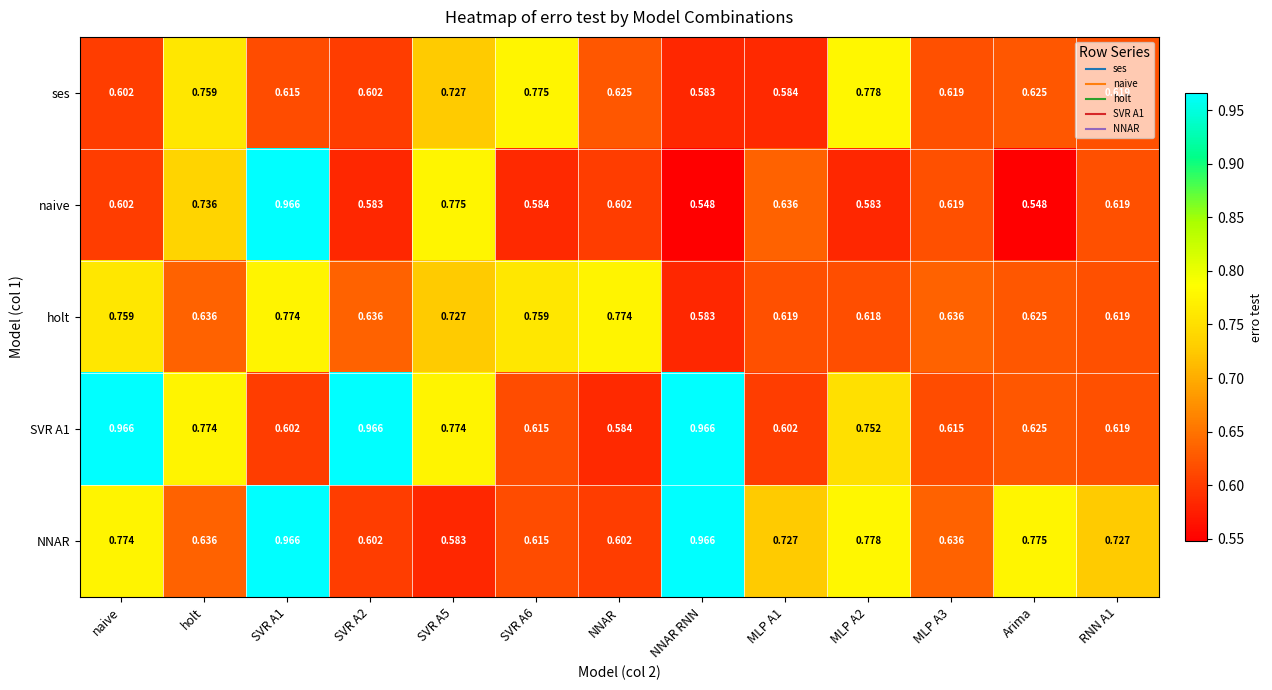

Where is ses nearest to the value 0?

NNAR RNN